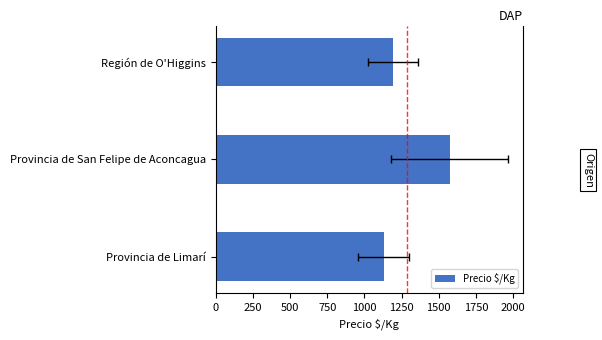

What is the greatest value displayed?

1574